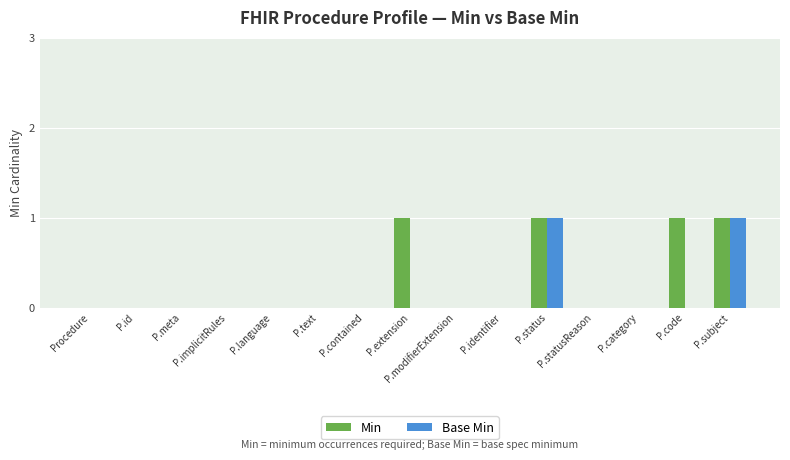

Reading right to left, what are all the values shown in this chart?

Min: P.subject=1	P.code=1	P.category=0	P.statusReason=0	P.status=1	P.identifier=0	P.modifierExtension=0	P.extension=1	P.contained=0	P.text=0	P.language=0	P.implicitRules=0	P.meta=0	P.id=0	Procedure=0
Base Min: P.subject=1	P.code=0	P.category=0	P.statusReason=0	P.status=1	P.identifier=0	P.modifierExtension=0	P.extension=0	P.contained=0	P.text=0	P.language=0	P.implicitRules=0	P.meta=0	P.id=0	Procedure=0